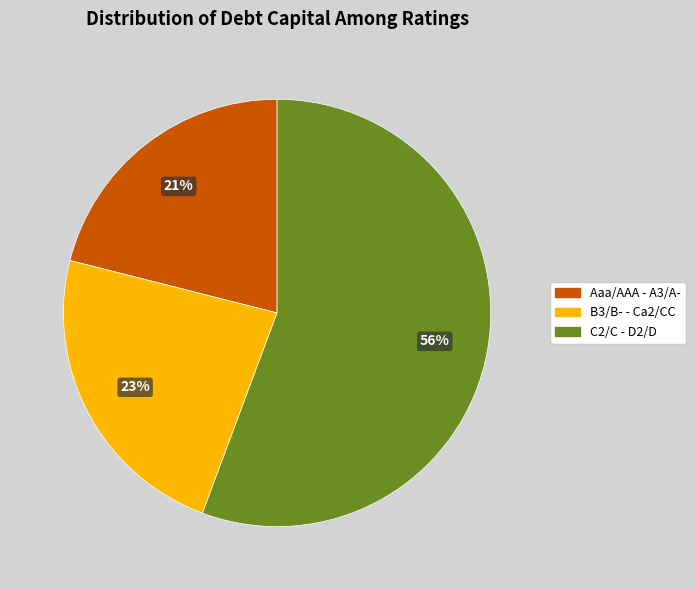

Is there any slice that represents more than half of the pie?

Yes